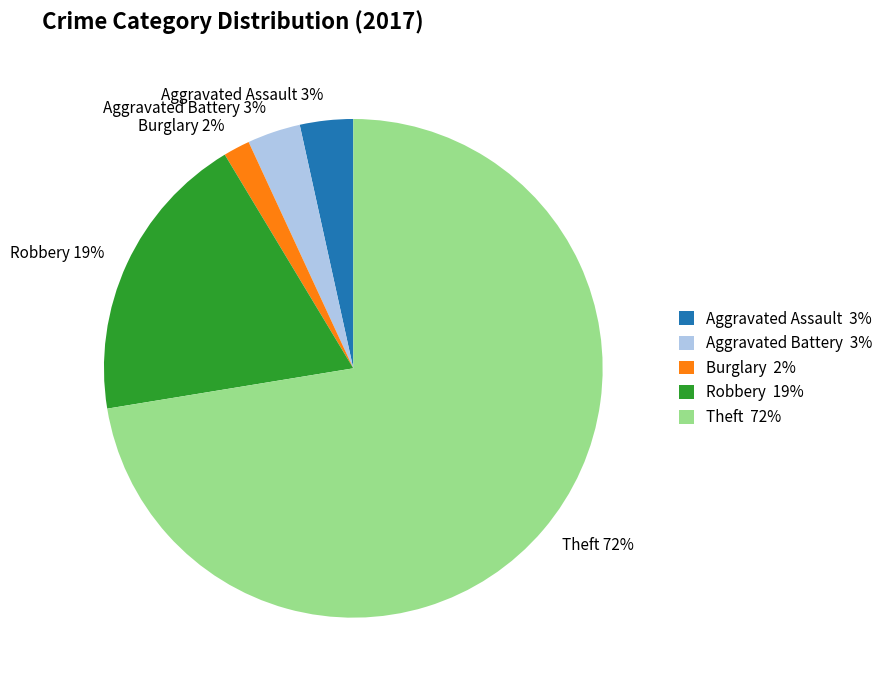

To the nearest percent, what is the combined percentage of Theft 72% and Aggravated Battery 3%?

76%